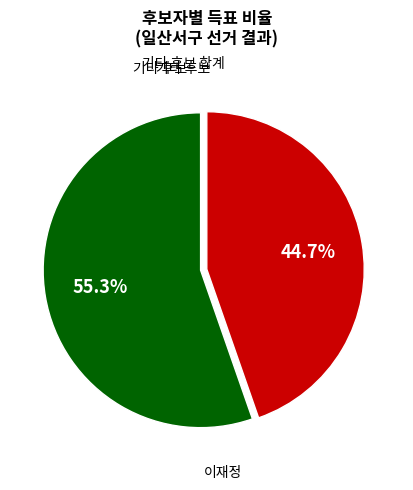

Does any single category account for the majority?

Yes